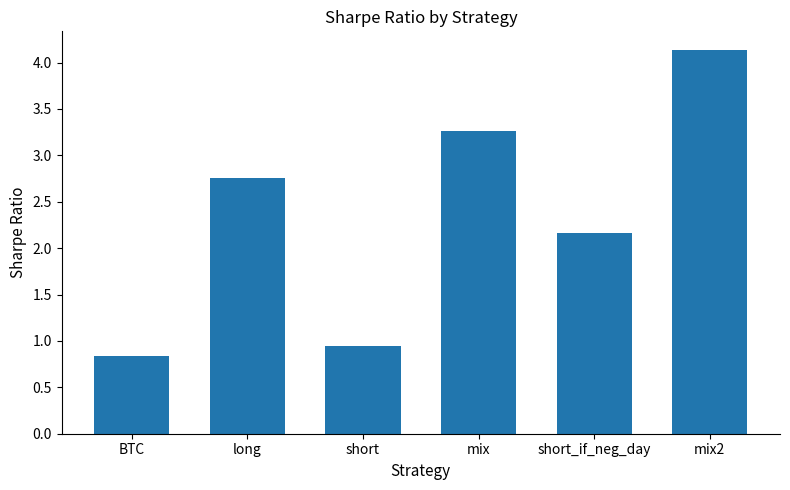

How many bars are there in total?

6